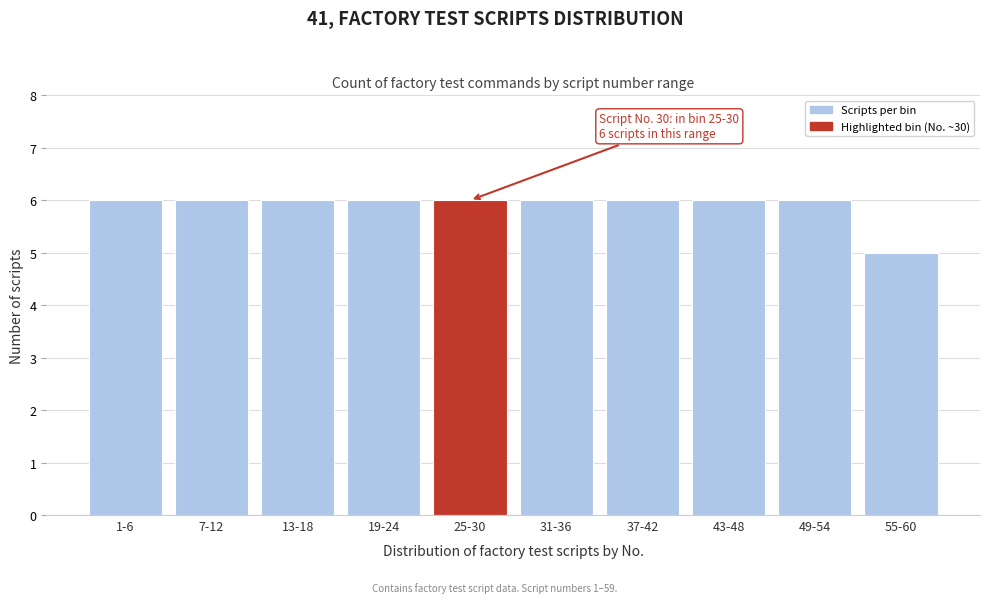

Reading left to right, transcribe all the data shown in this chart.

1-6=6	7-12=6	13-18=6	19-24=6	25-30=6	31-36=6	37-42=6	43-48=6	49-54=6	55-60=5